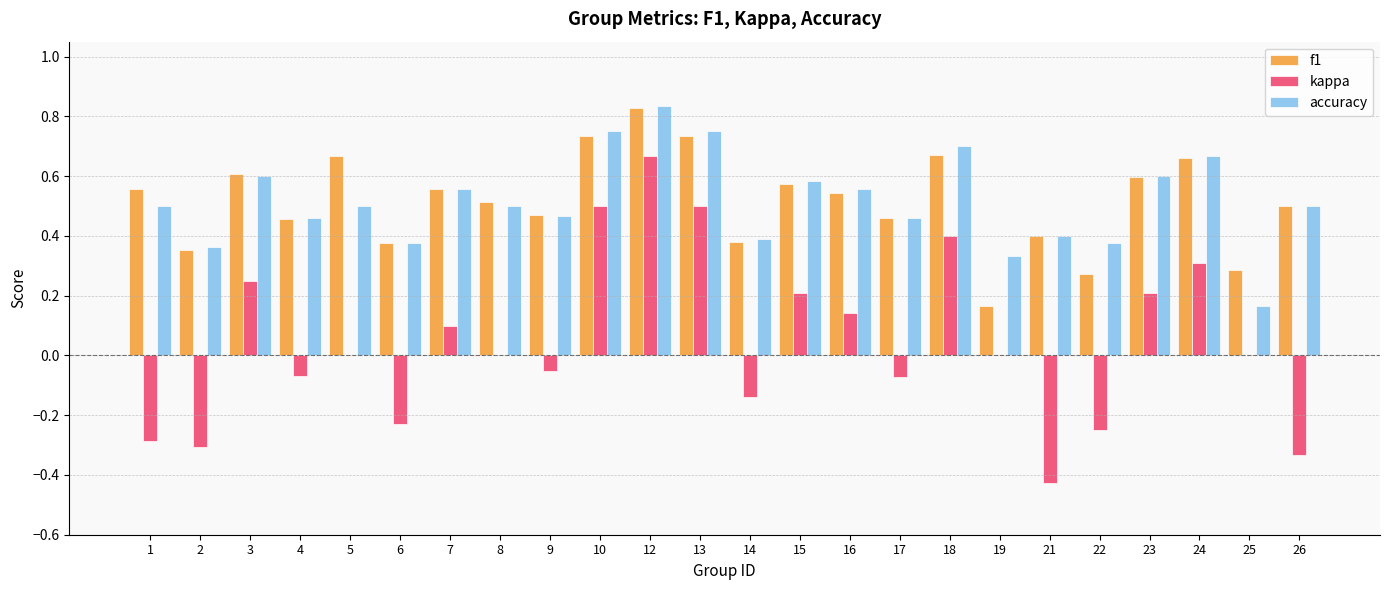

What is the sum of the kappa values at 10 and 12?

1.2